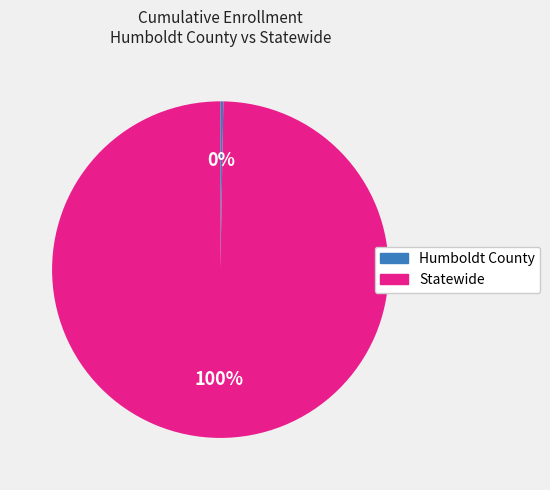

How many segments does this pie chart have?

2